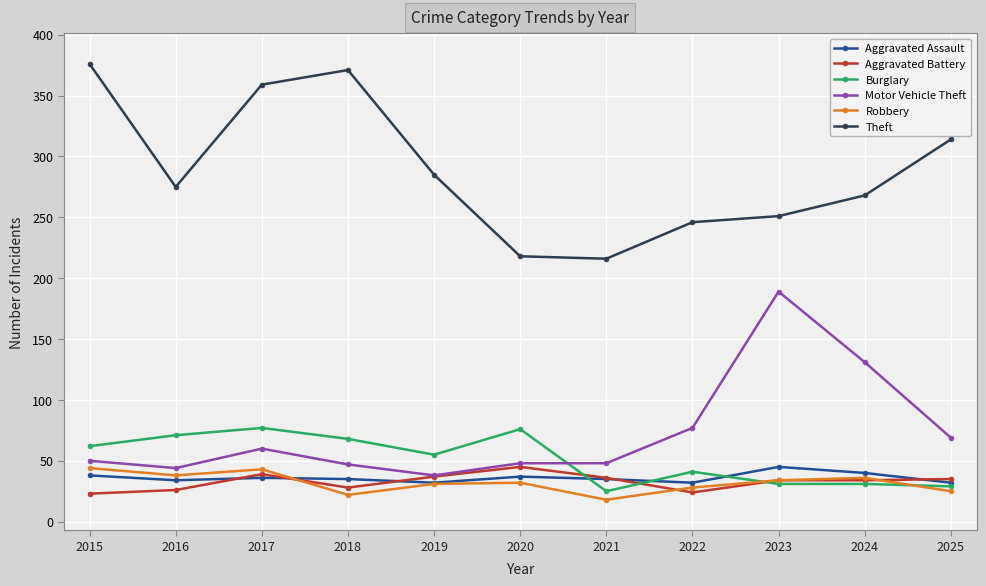

What is the maximum value for Aggravated Battery?

45